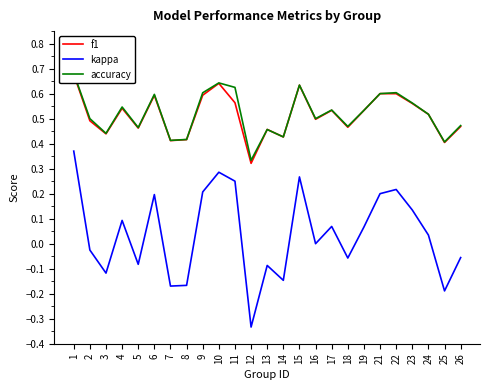

Reading left to right, extract all data points from this chart.

f1: 1=0.7	2=0.5	3=0.4	4=0.5	5=0.5	6=0.6	7=0.4	8=0.4	9=0.6	10=0.6	11=0.6	12=0.3	13=0.5	14=0.4	15=0.6	16=0.5	17=0.5	18=0.5	19=0.5	21=0.6	22=0.6	23=0.6	24=0.5	25=0.4	26=0.5
kappa: 1=0.4	2=-0.0	3=-0.1	4=0.1	5=-0.1	6=0.2	7=-0.2	8=-0.2	9=0.2	10=0.3	11=0.2	12=-0.3	13=-0.1	14=-0.1	15=0.3	16=0.0	17=0.1	18=-0.1	19=0.1	21=0.2	22=0.2	23=0.1	24=0.0	25=-0.2	26=-0.1
accuracy: 1=0.7	2=0.5	3=0.4	4=0.5	5=0.5	6=0.6	7=0.4	8=0.4	9=0.6	10=0.6	11=0.6	12=0.3	13=0.5	14=0.4	15=0.6	16=0.5	17=0.5	18=0.5	19=0.5	21=0.6	22=0.6	23=0.6	24=0.5	25=0.4	26=0.5